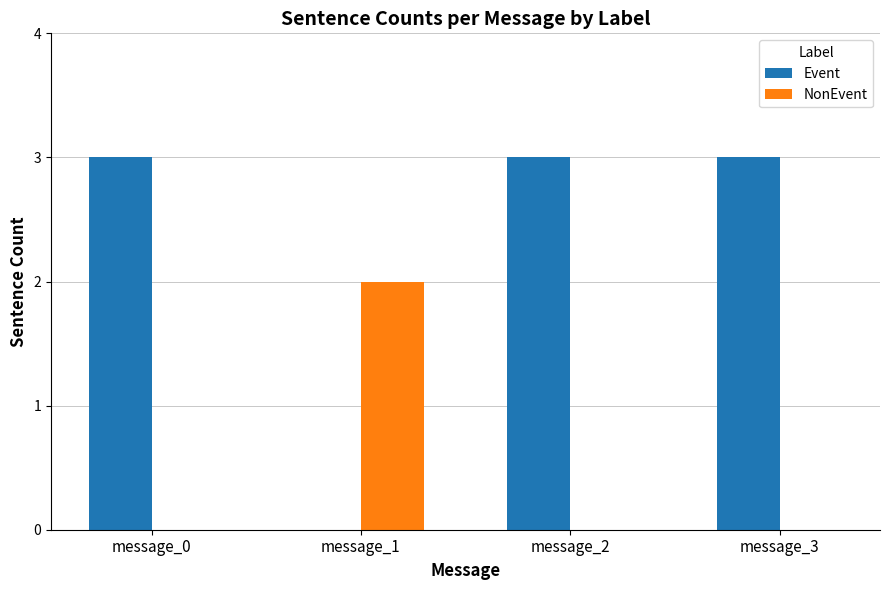

How many positive values does the Event series have?

3